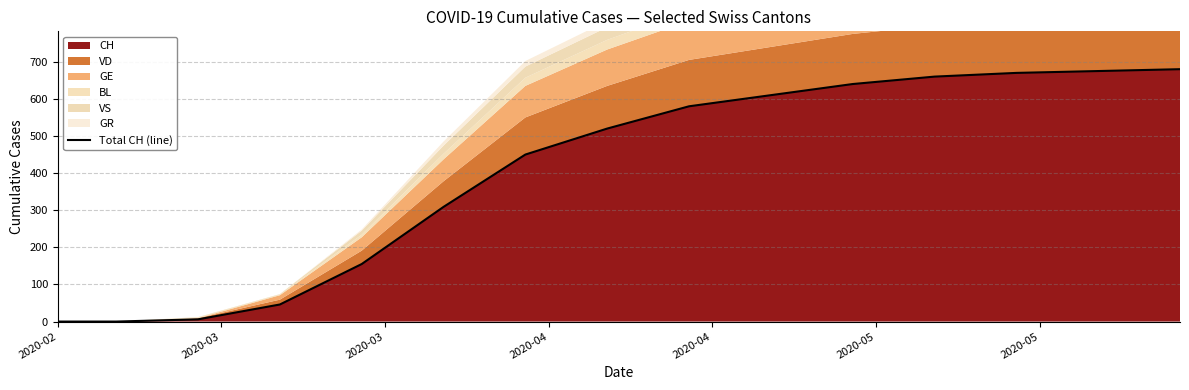

What is the maximum value for CH?

680